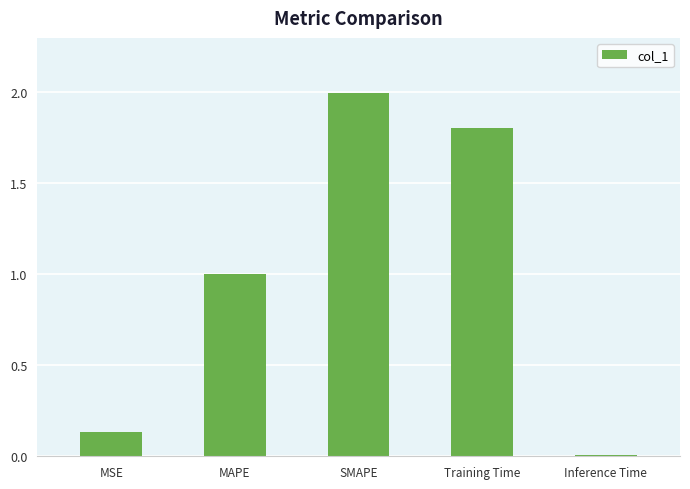

What is the sum of all values?

4.9